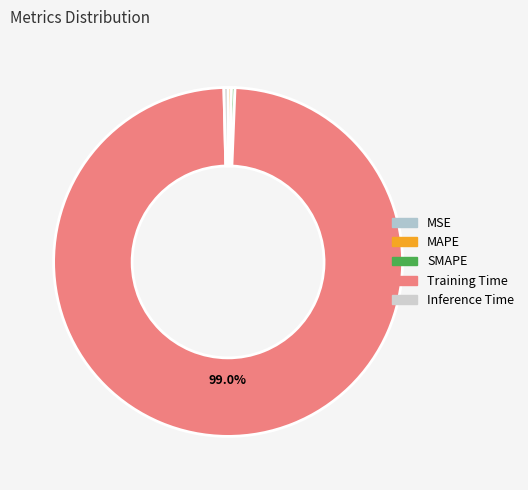

The MSE slice represents 0% of the pie. True or false?

True